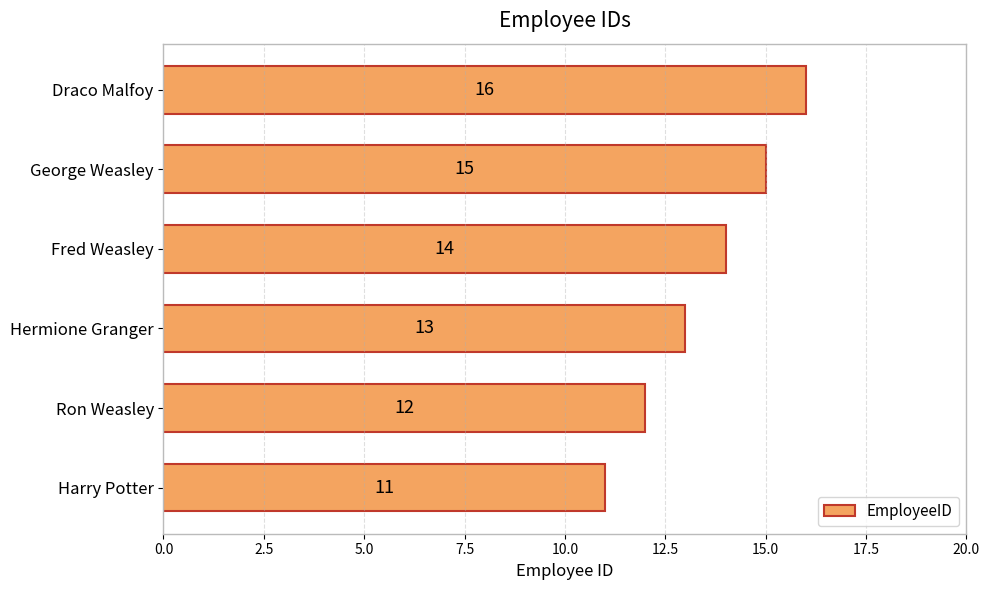

What is the smallest value displayed?

11